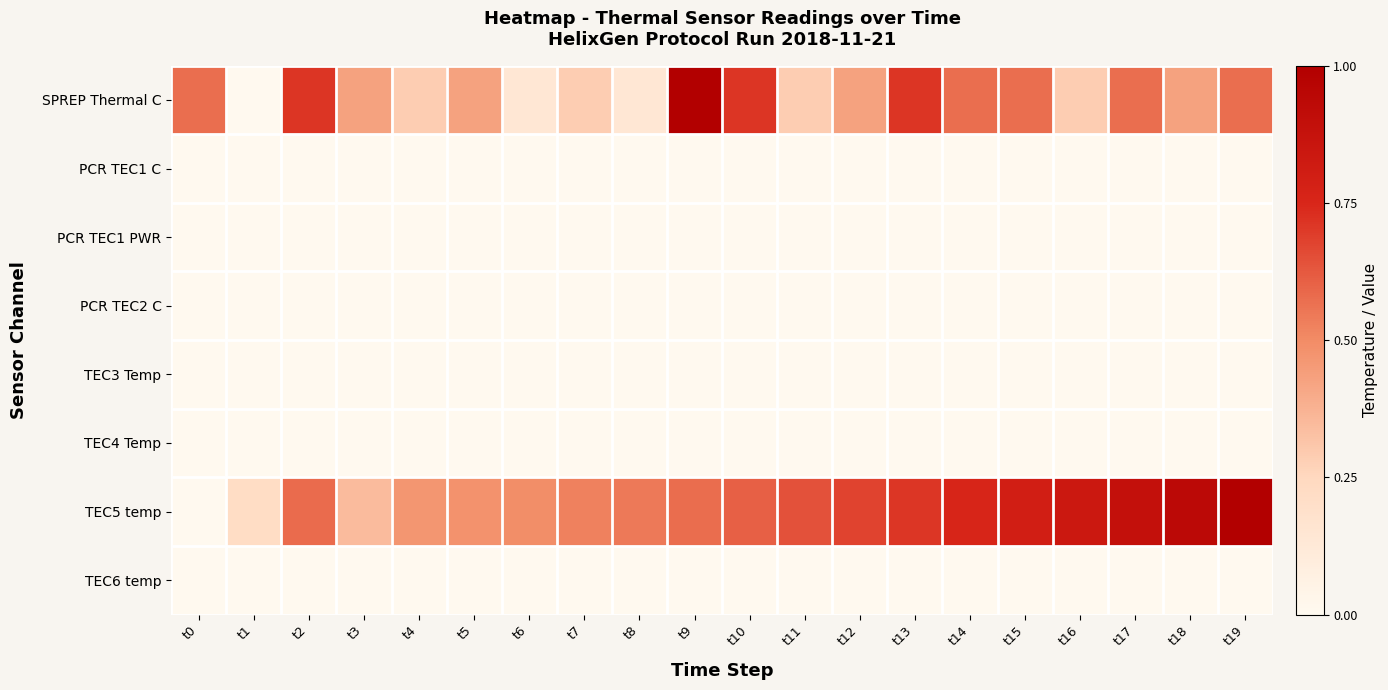

At which category is the sum across all series the highest?

t9